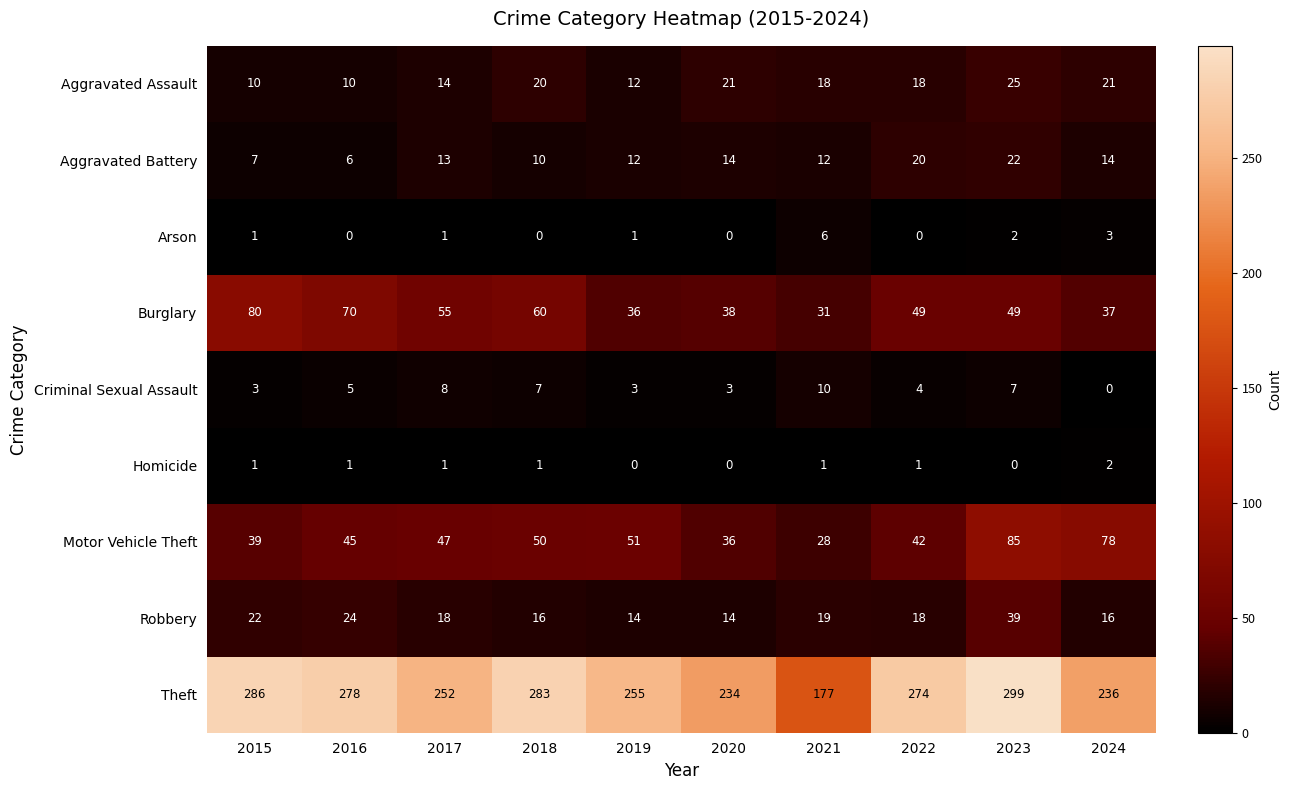

Is it true that Theft equals 64 at 2020?

False